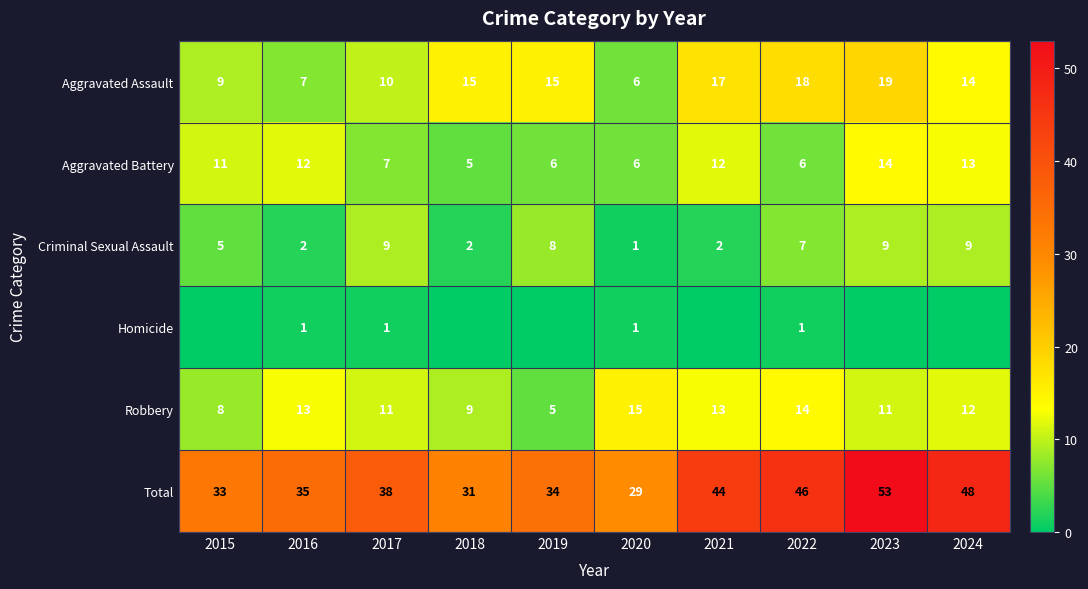

Read the Criminal Sexual Assault value at 2024.

9